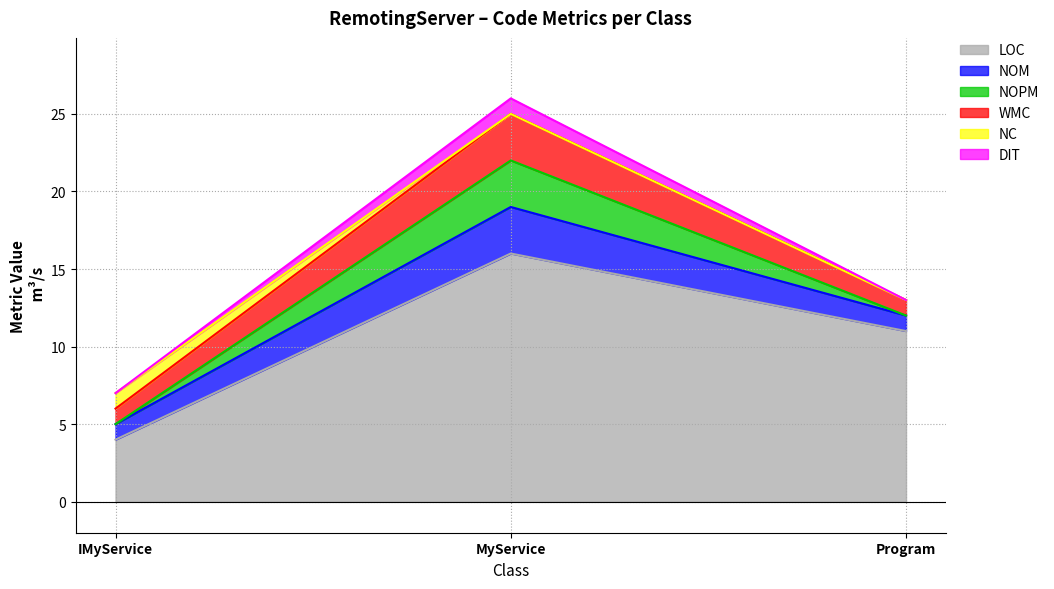

How many values in the LOC series exceed 11?

1